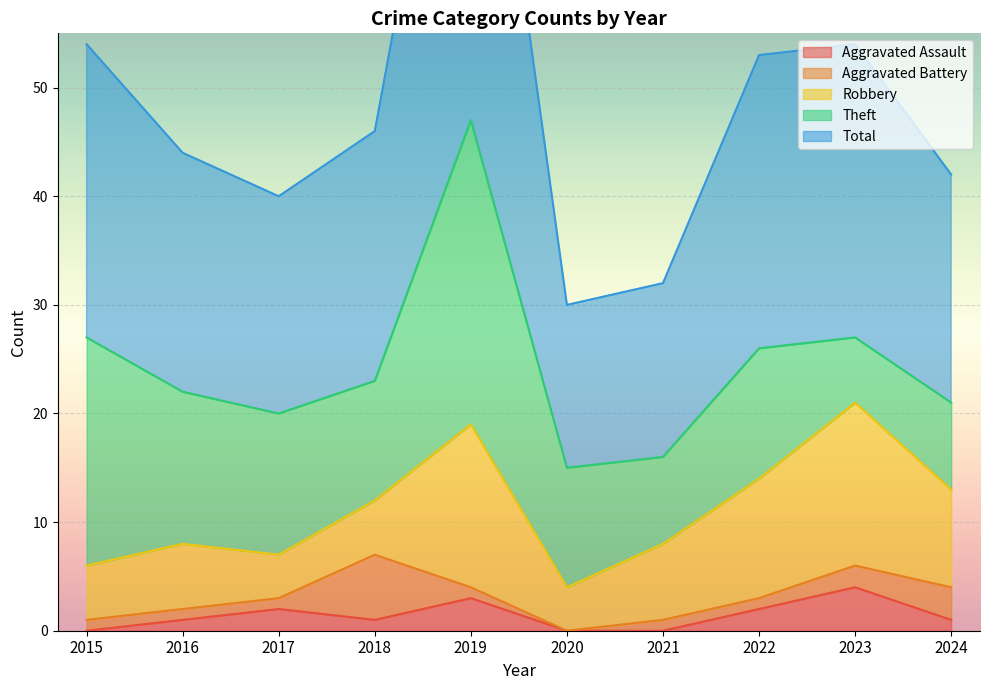

In Aggravated Assault, how many points are higher than both neighbors (excluding endpoints)?

3